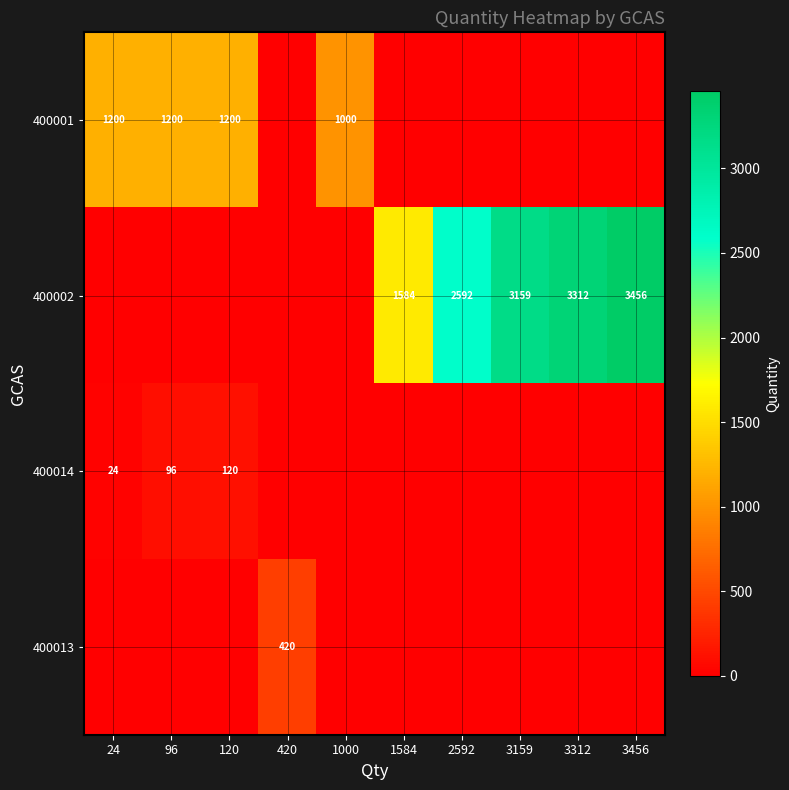

Is it true that 400002 equals 3159 at 3159?

True